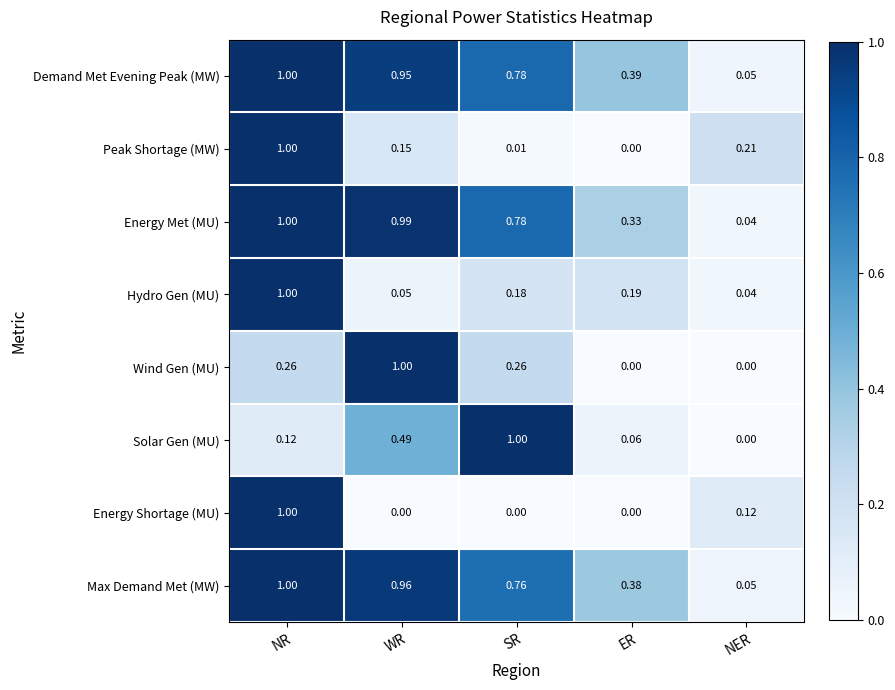

At WR, list the series in order from largest to smallest.

Wind Gen (MU), Energy Met (MU), Max Demand Met (MW), Demand Met Evening Peak (MW), Solar Gen (MU), Peak Shortage (MW), Hydro Gen (MU), Energy Shortage (MU)